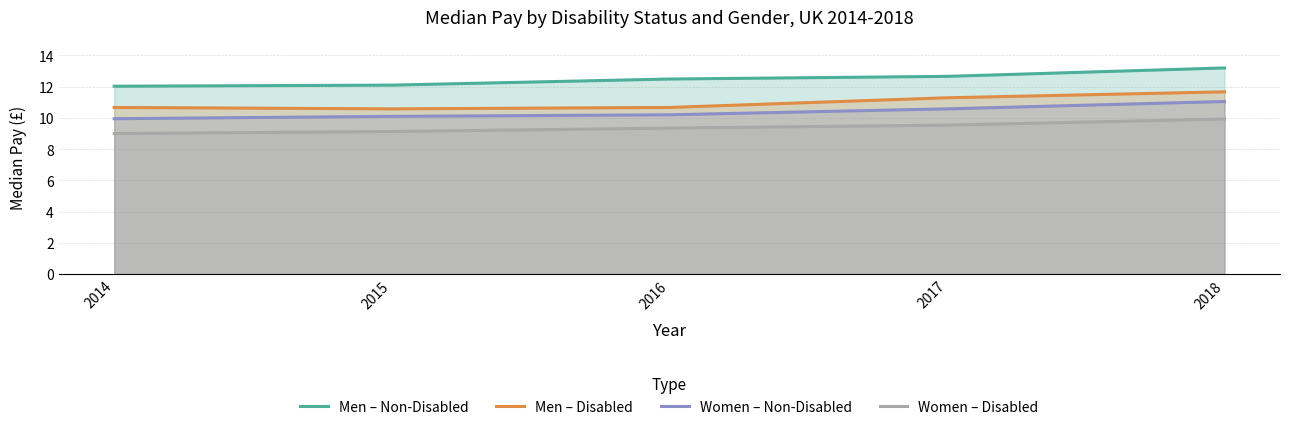

What is the total value across all series at 2017?

44.1